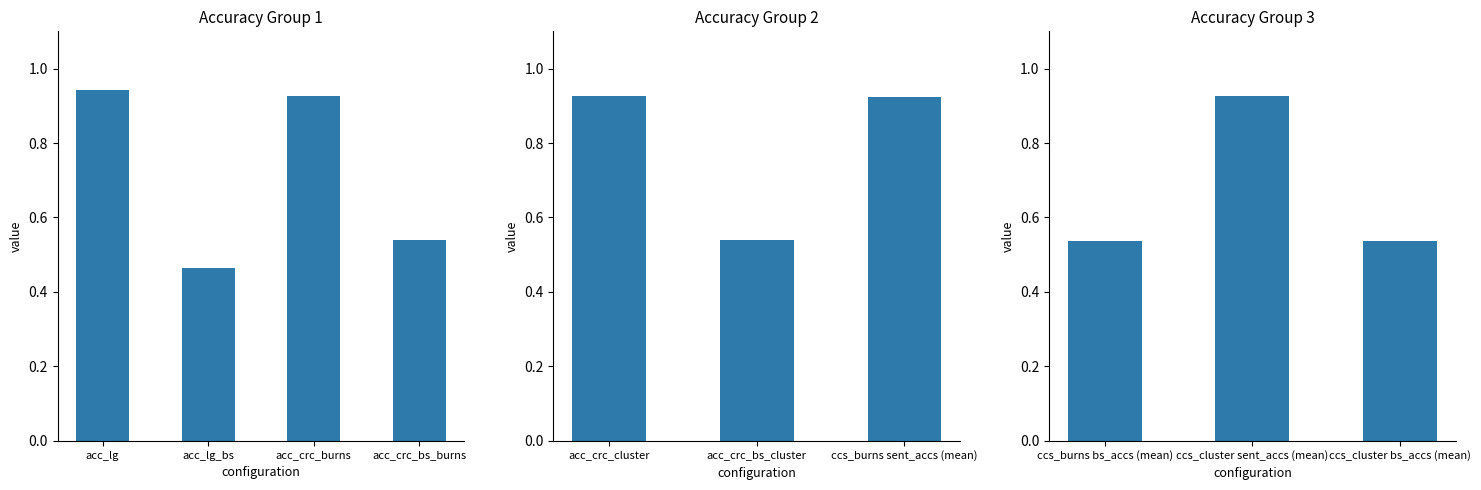

How many data points does each series have?

3